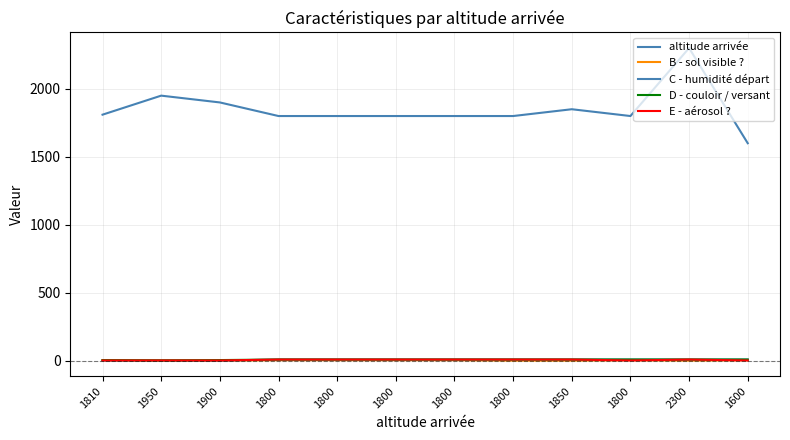

Between 1800 and 1850, which series saw the biggest shift?

altitude arrivée